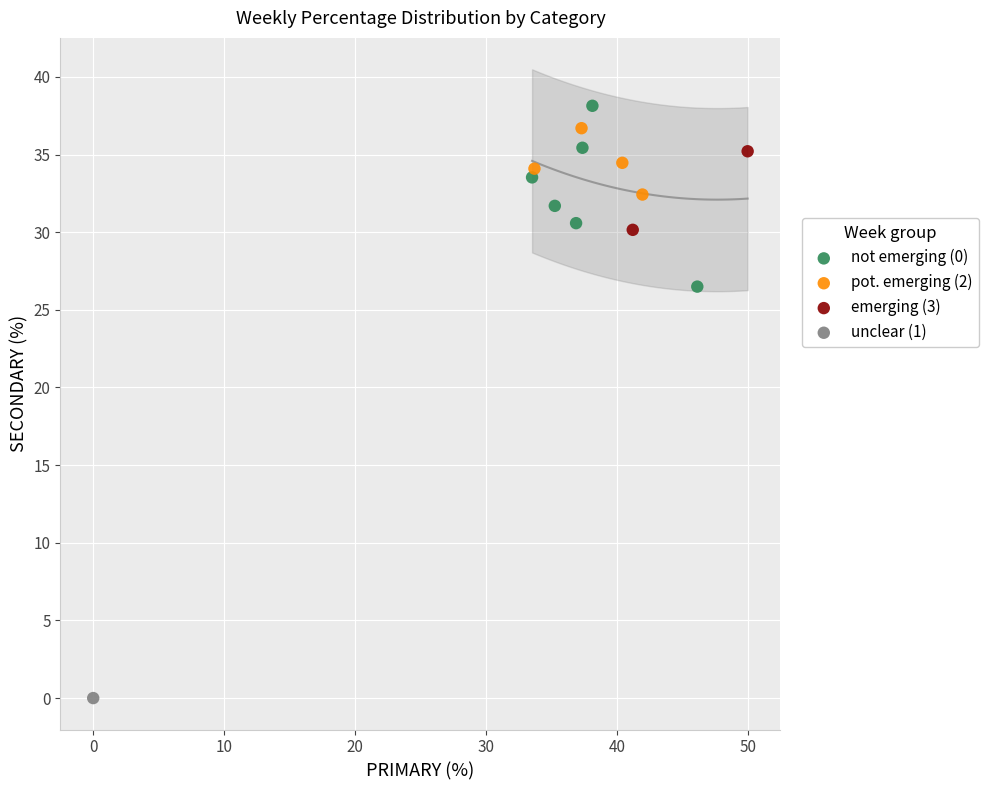

What are all the series names shown in the legend?

not emerging (0), pot. emerging (2), emerging (3), unclear (1)